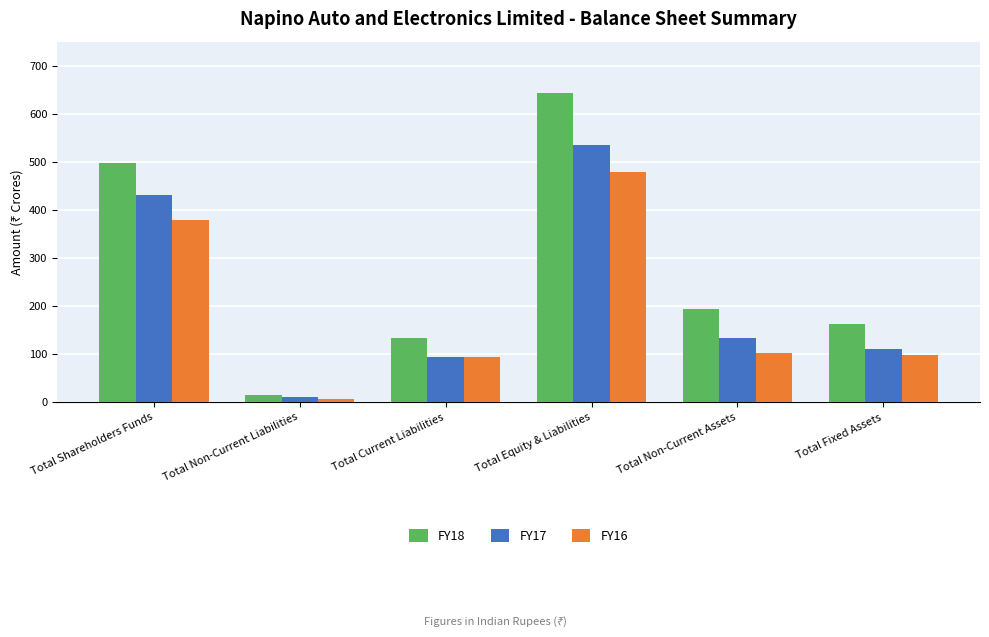

The value of FY17 at Total Non-Current Liabilities is 11.4. True or false?

True